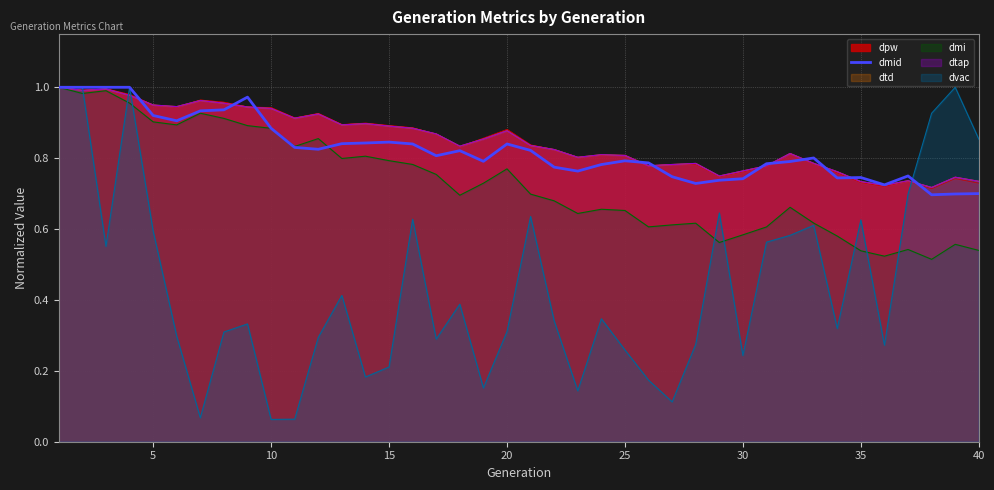

How many lines are shown in the chart?

1